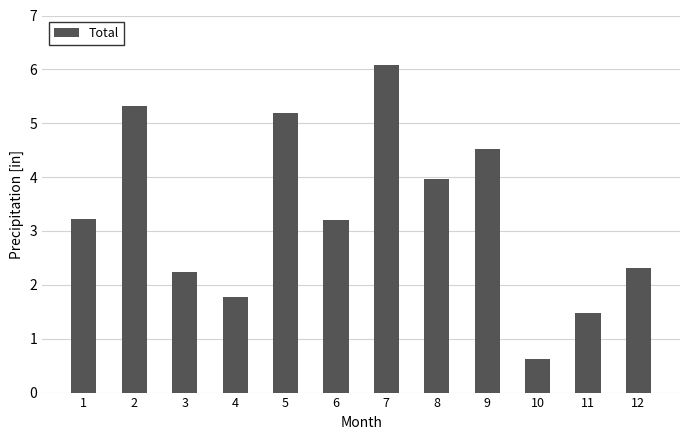

What is the change in value from 10 to 12?

+1.7